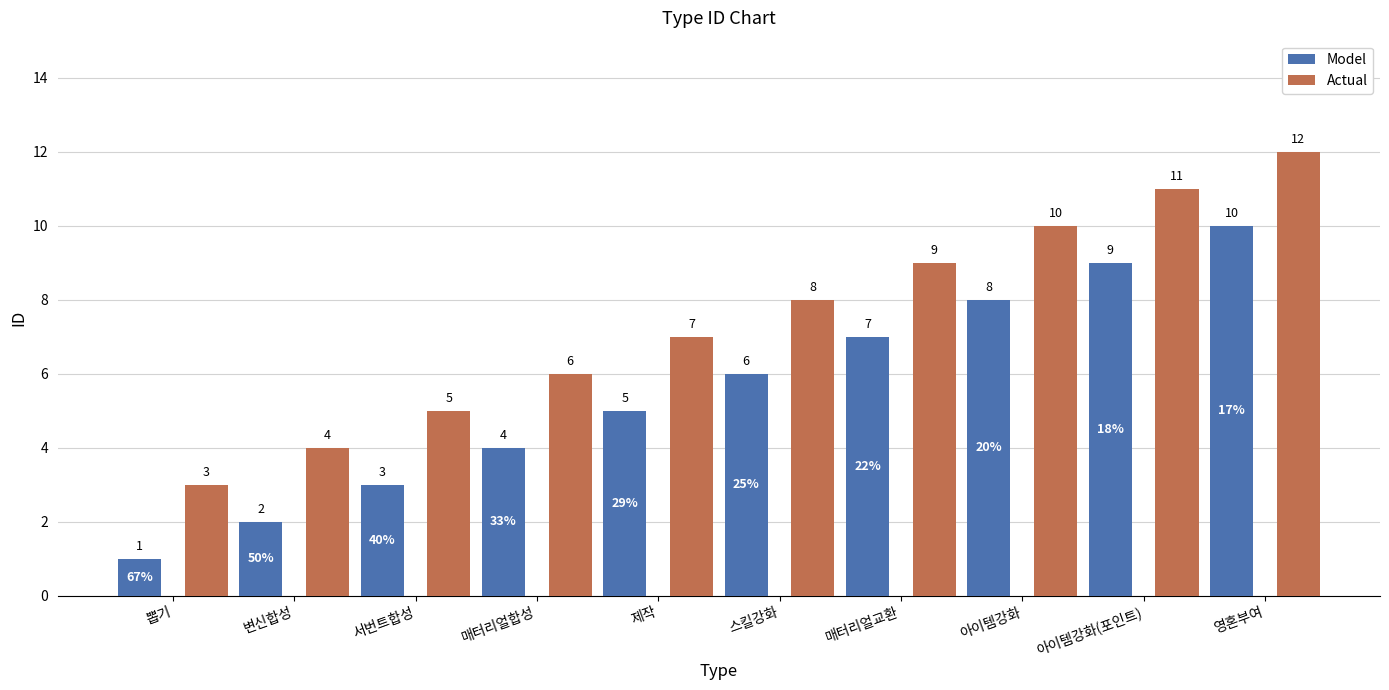

What is the greatest value displayed?

12